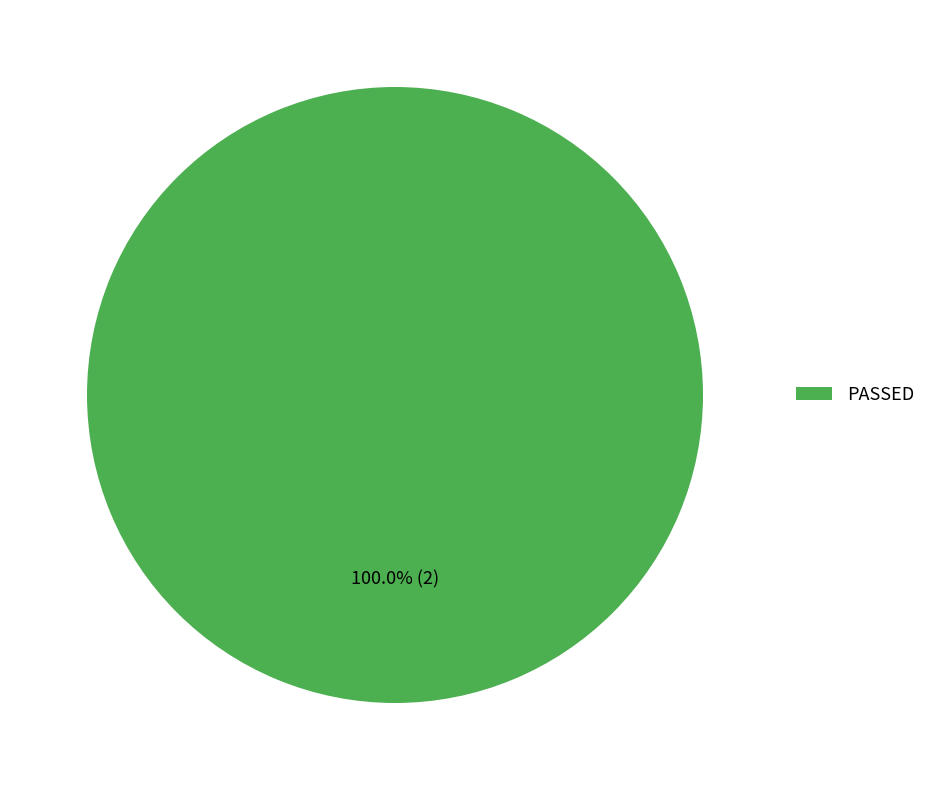

Is PASSED the majority of the pie?

Yes